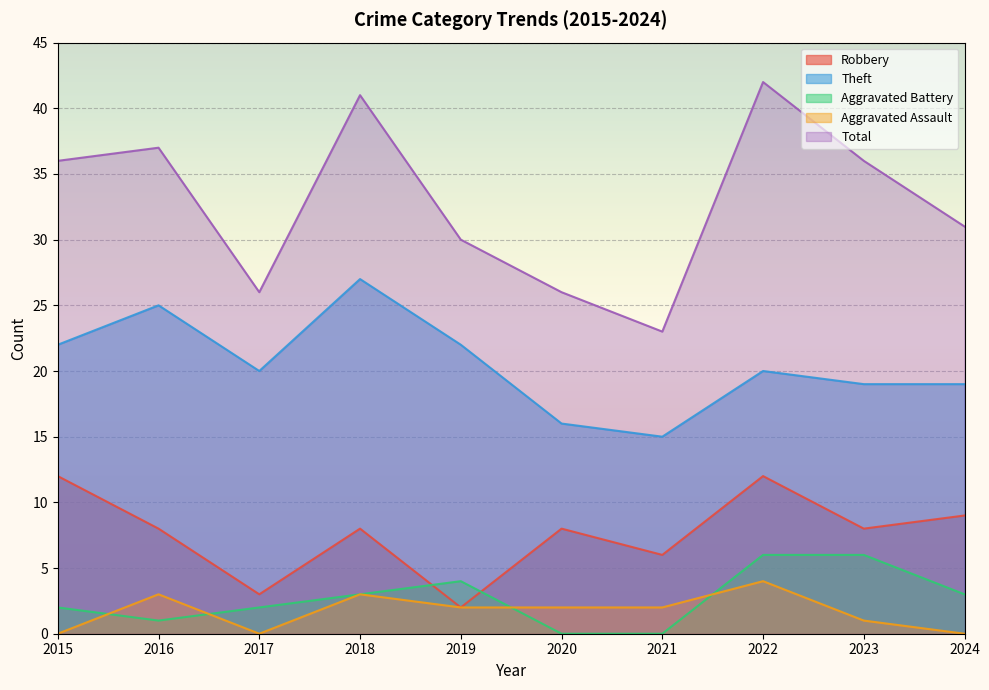

What is the sum of the Robbery values at 2021 and 2019?

8